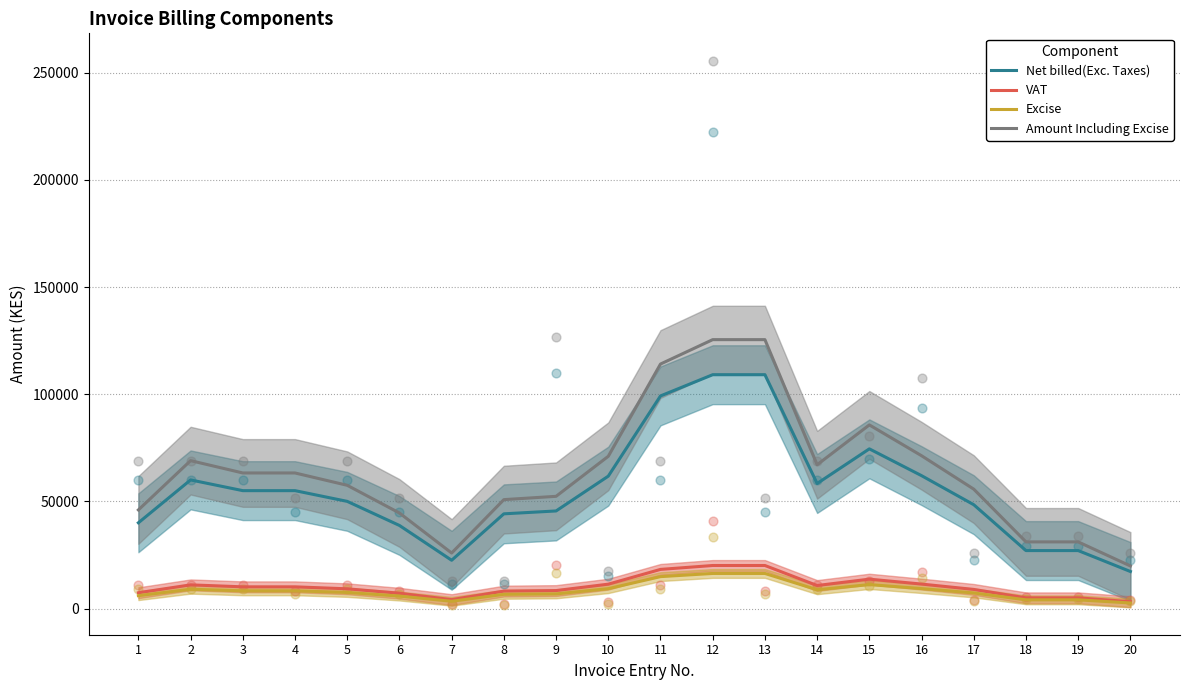

Which series reaches the minimum Y coordinate?

Excise